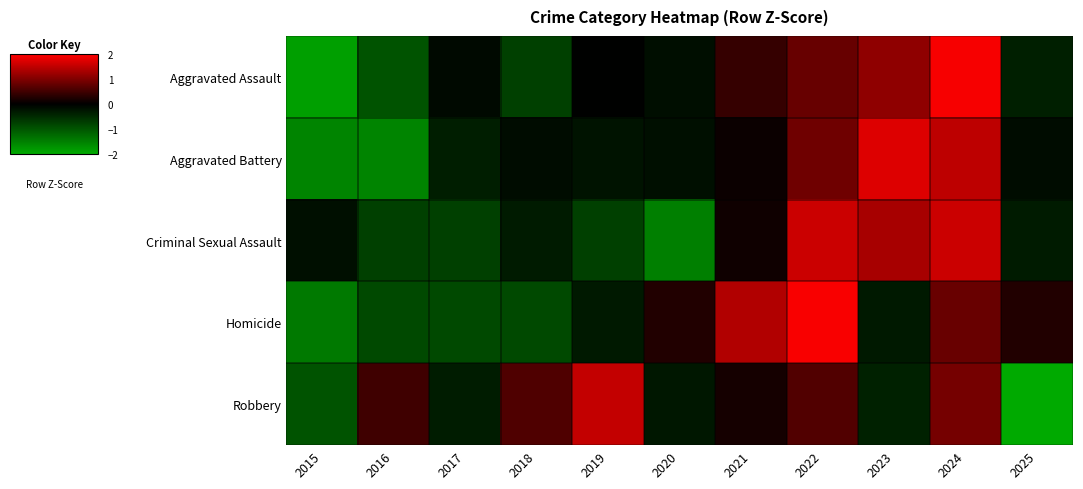

Between 2020 and 2016, which is larger?

2020